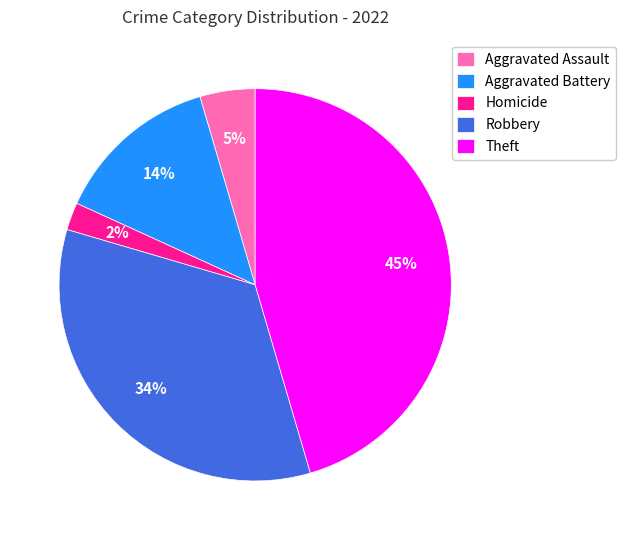

Between Aggravated Battery and Theft, which is larger?

Theft